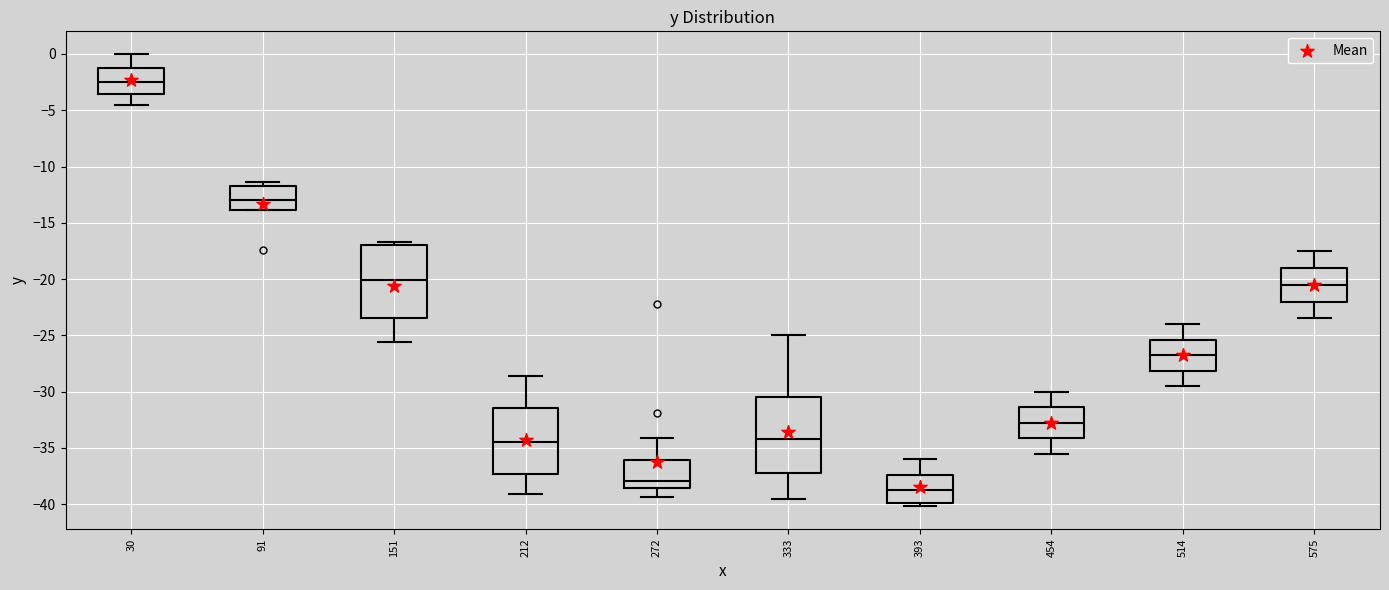

Reading left to right, read every box against the y-axis: the position of its median line, the range the box covers, and the ends of its whiskers. The values are not printed on the chart, so give them approximately, as read against the axis.

30: median -2.5, box -3.5 to -1.0, whiskers -4.5 to 0.0
91: median -13.0, box -14.0 to -11.5, whiskers -14.0 to -11.5 (just above the box's upper edge)
151: median -20.0, box -23.5 to -17.0, whiskers -25.5 to -16.5
212: median -34.5, box -37.5 to -31.5, whiskers -39.0 to -28.5
272: median -38.0, box -38.5 to -36.0, whiskers -39.5 to -34.0
333: median -34.0, box -37.0 to -30.5, whiskers -39.5 to -25.0
393: median -38.5, box -40.0 to -37.5, whiskers -40.0 (just below the box's lower edge) to -36.0
454: median -32.5, box -34.0 to -31.5, whiskers -35.5 to -30.0
514: median -26.5, box -28.0 to -25.5, whiskers -29.5 to -24.0
575: median -20.5, box -22.0 to -19.0, whiskers -23.5 to -17.5